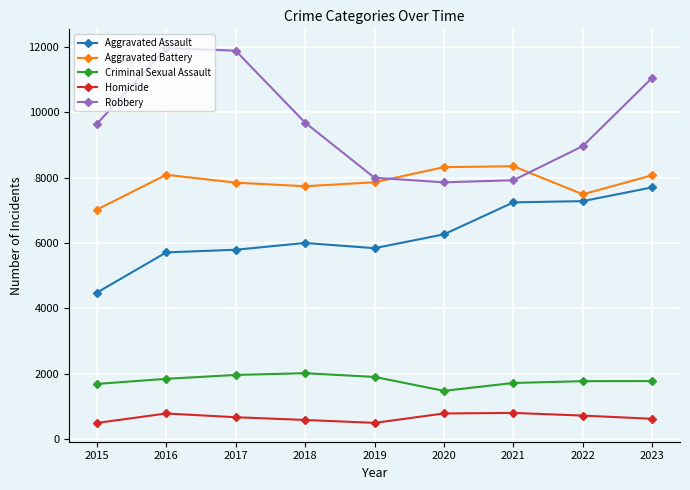

Where is Aggravated Battery nearest to the value 7683?

2018